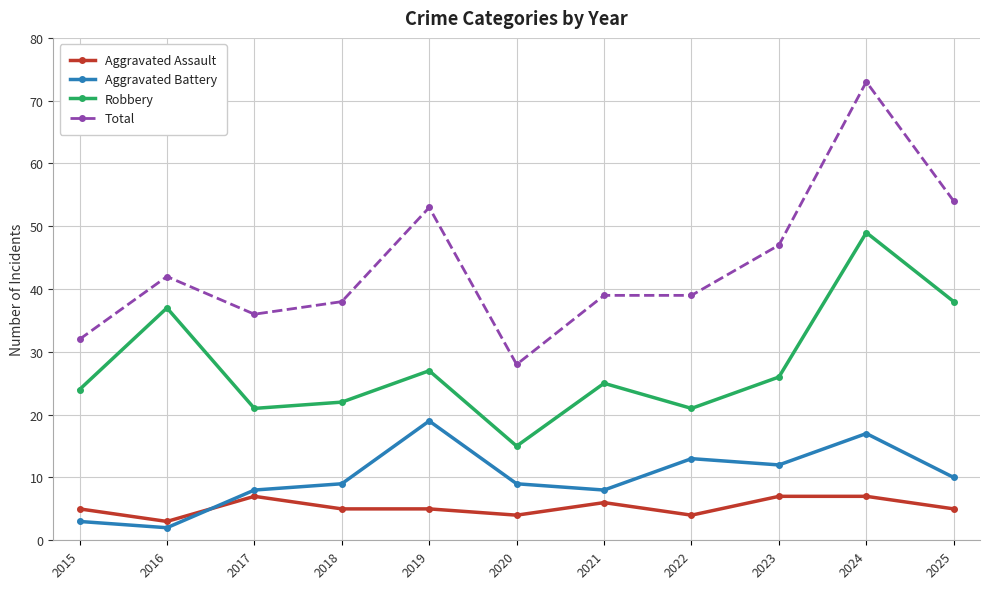

Which series changed the most between 2015 and 2020?

Robbery